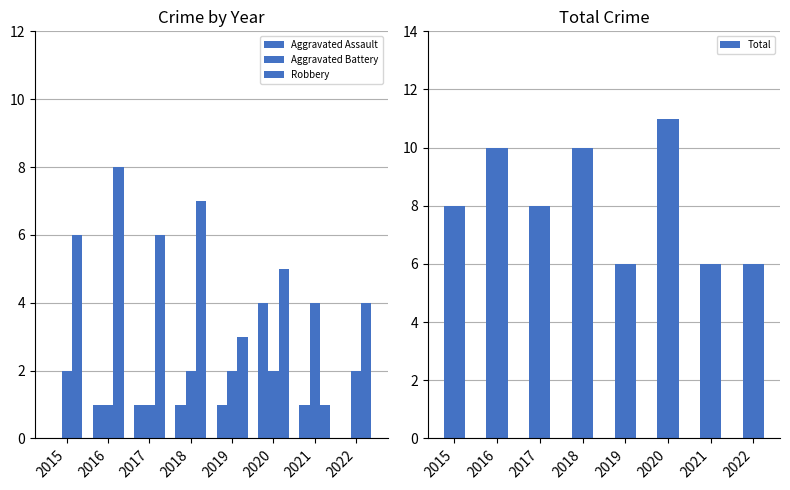

The Total series shows 6 at 2021. True or false?

True